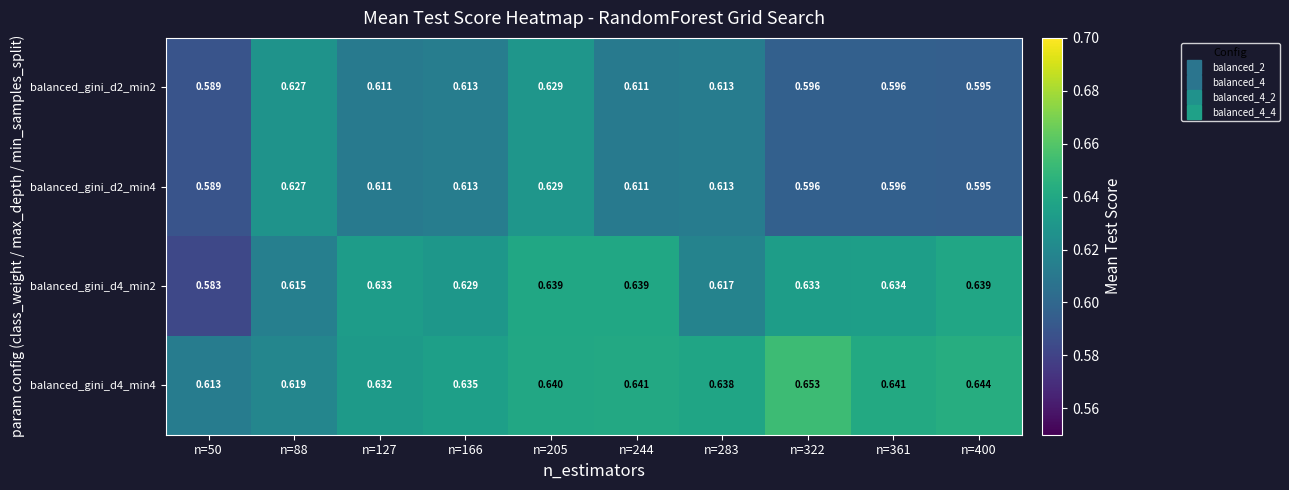

Is the value of balanced_gini_d2_min4 at n=283 greater than the value of balanced_gini_d2_min2 at n=50?

Yes